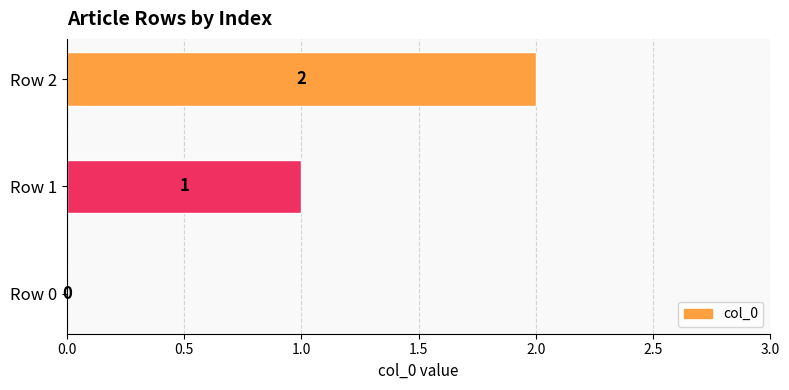

What is the average value?

1